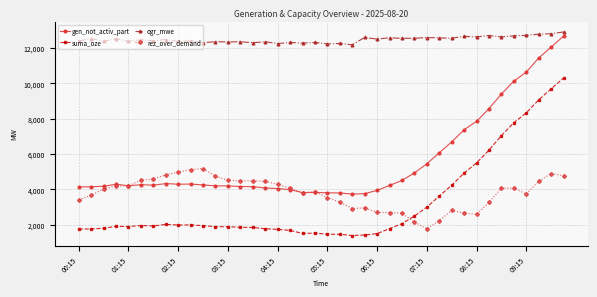

Rank the series by their maximum value, from lowest to highest.

rez_over_demand, suma_oze, gen_not_activ_part, ogr_mwe